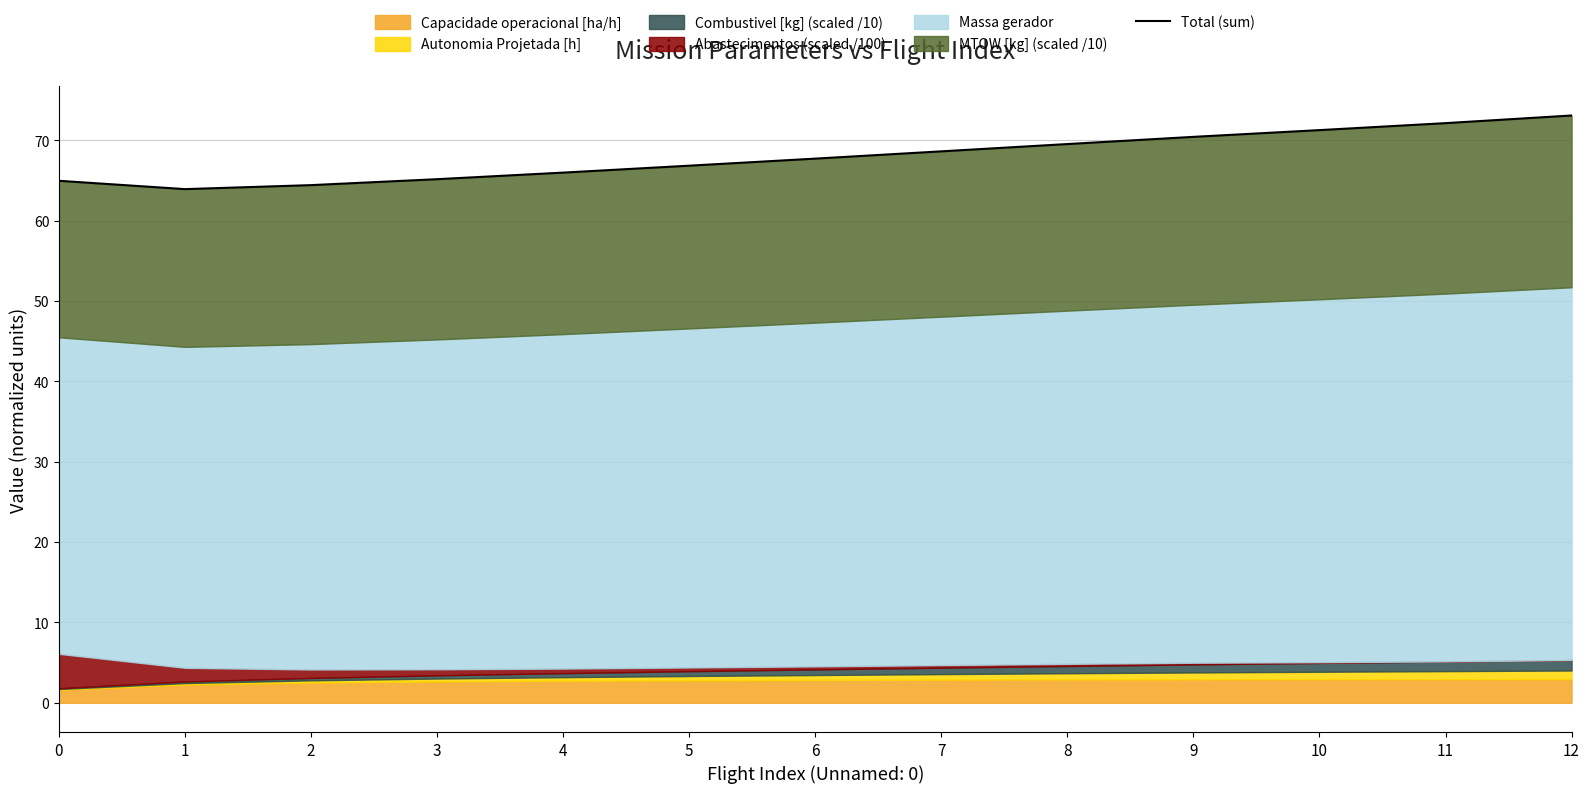

Which has a higher value, 8 or 0?

8